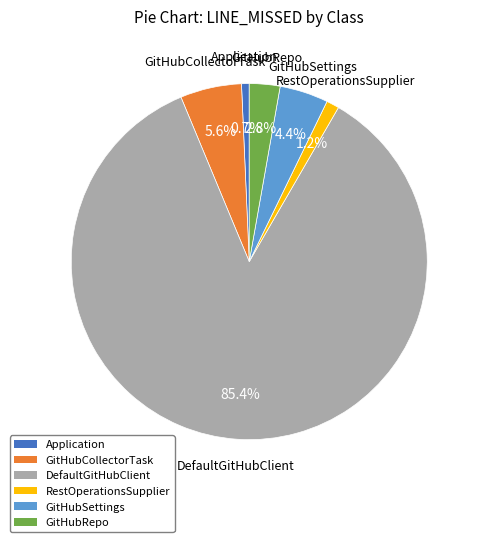

To the nearest percent, what is the difference between the largest and smallest slice percentages?

85%